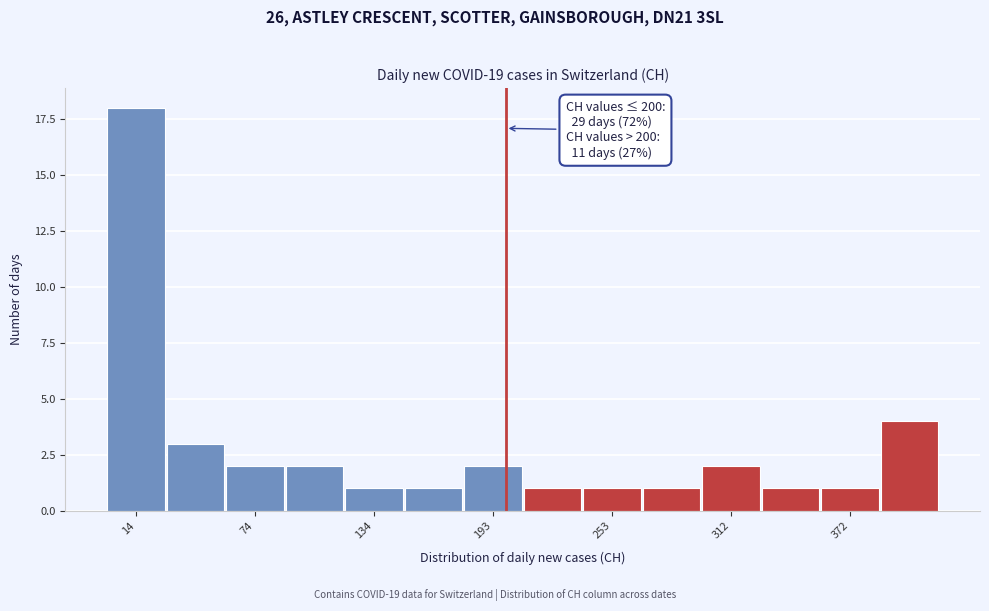

Read against the x-axis, roughly where is the centre of the tallest bar?

10